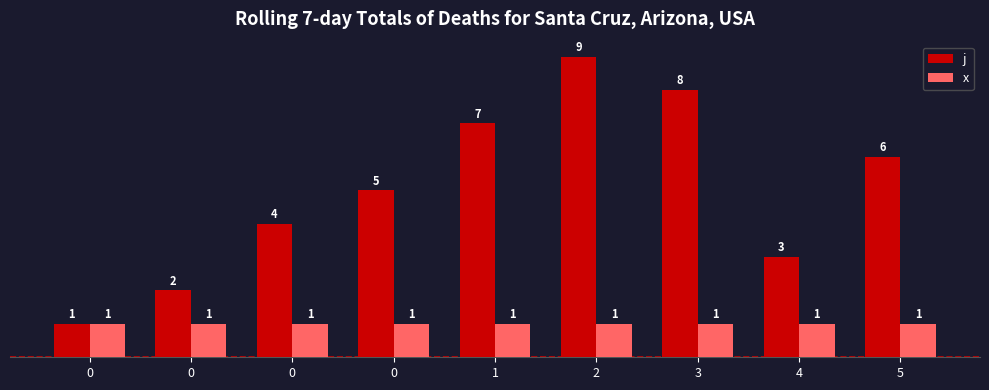

List the labels in order of j value, largest first.

2, 3, 1, 5, 0, 0, 4, 0, 0